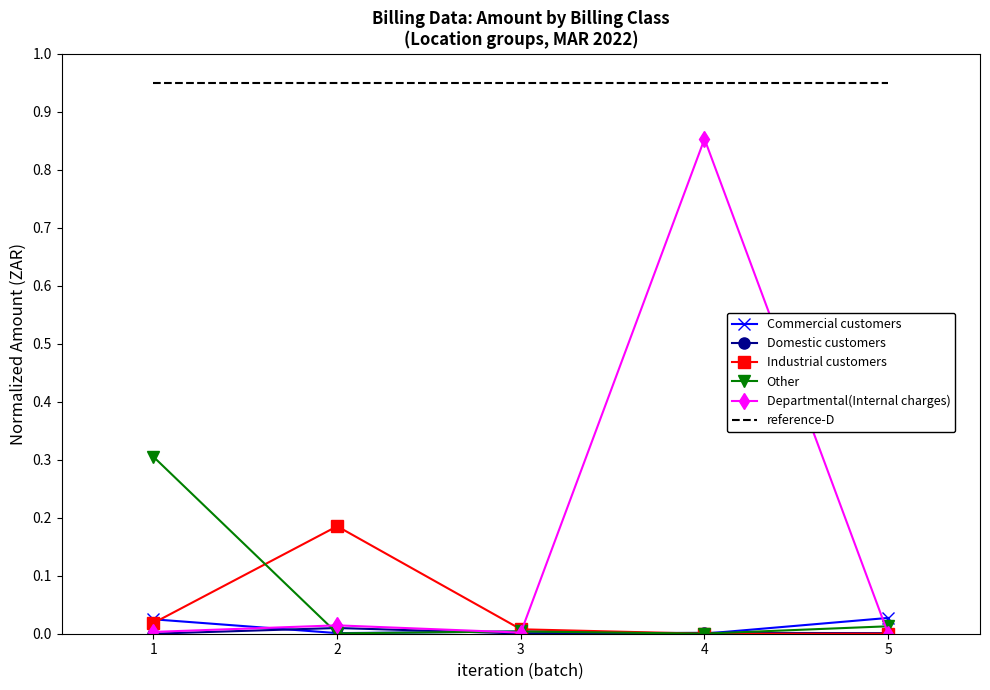

Which series has the widest spread of values?

Departmental(Internal charges)